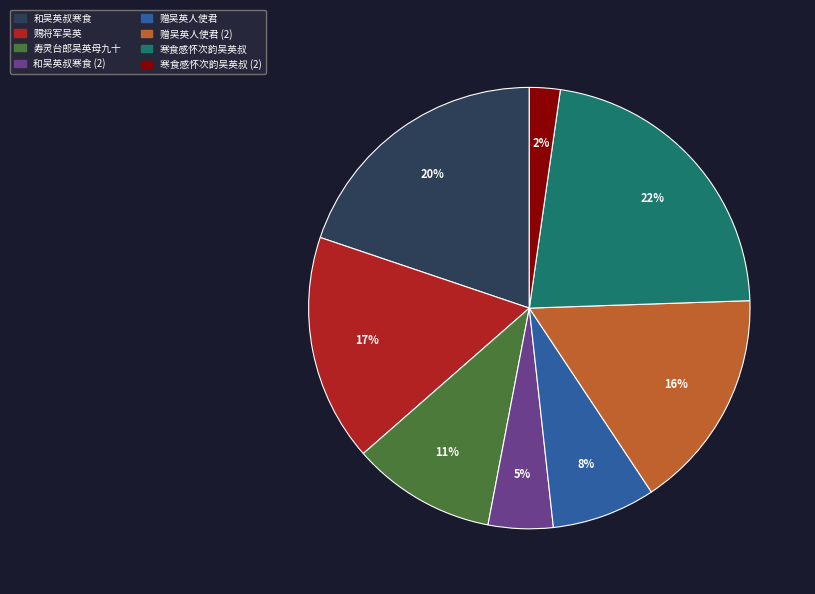

The 赐将军吴英 slice represents 11% of the pie. True or false?

False